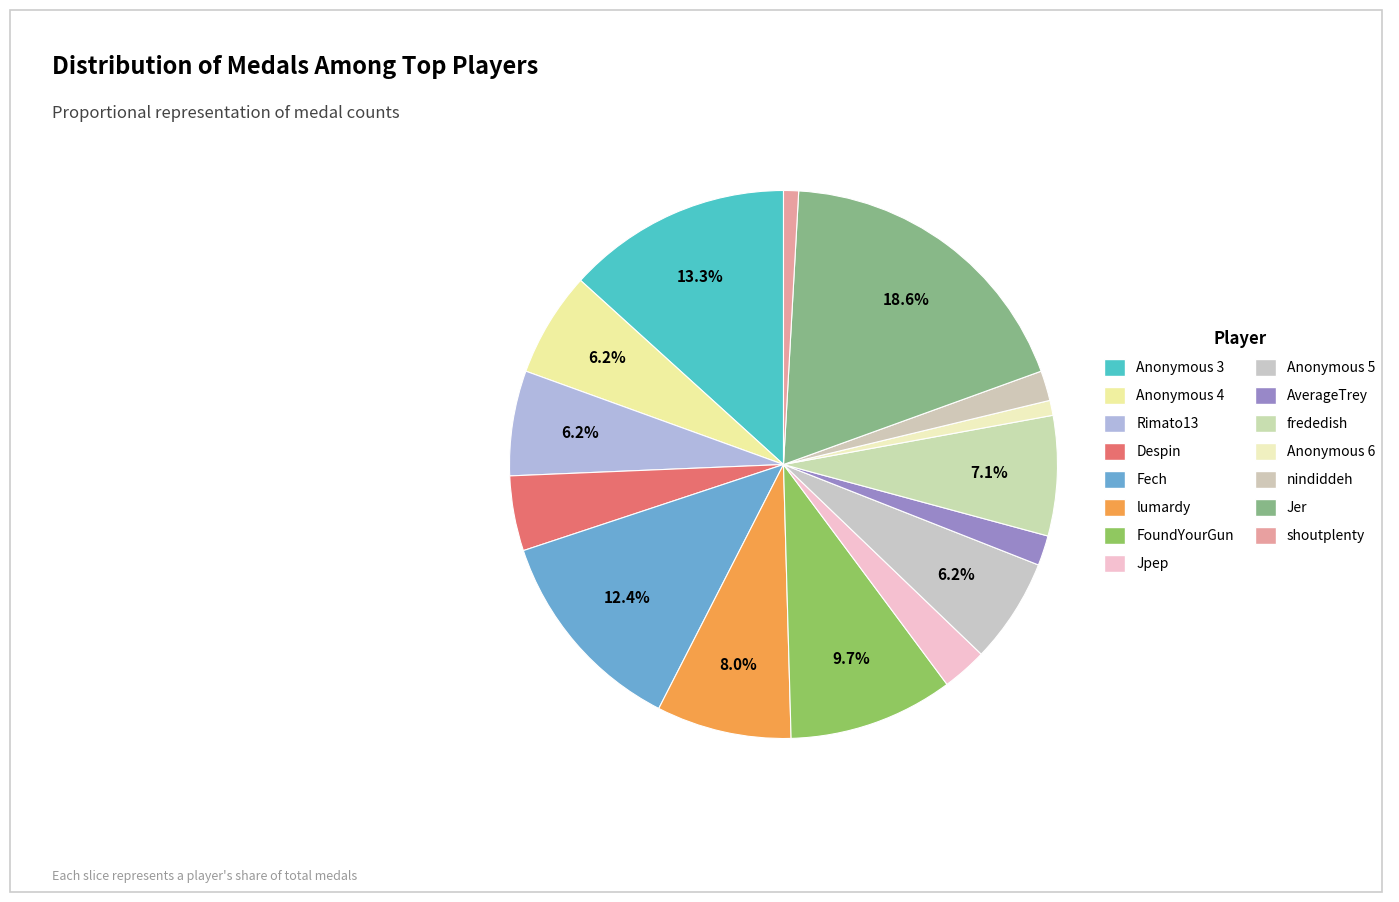

True or false: frededish accounts for 14% of the total.

False